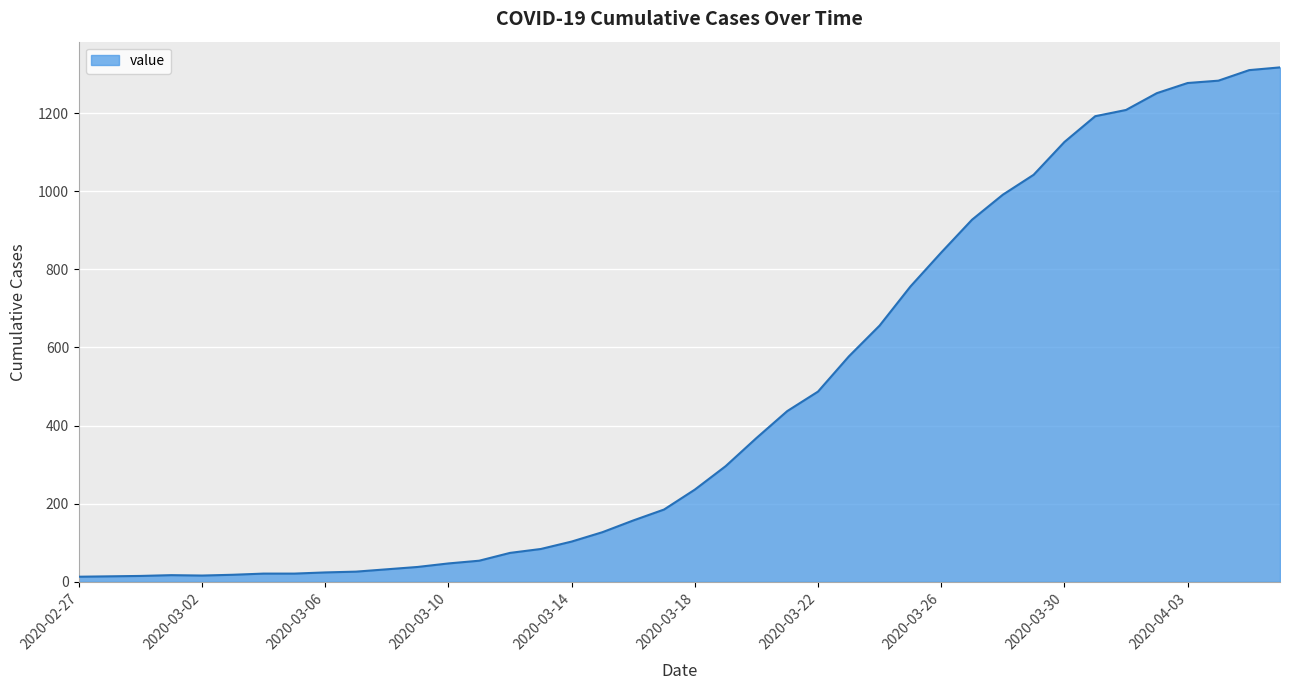

Does the chart have visible grid lines?

Yes